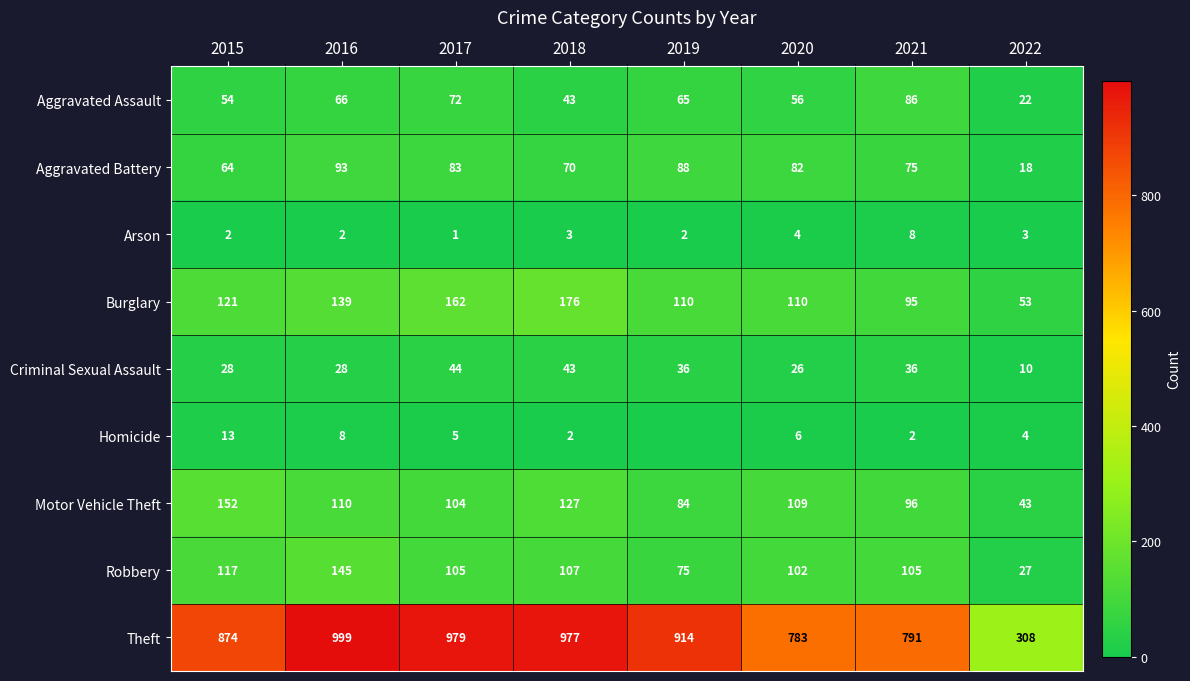

What is the spread (max minus min) of values at 2020?

779